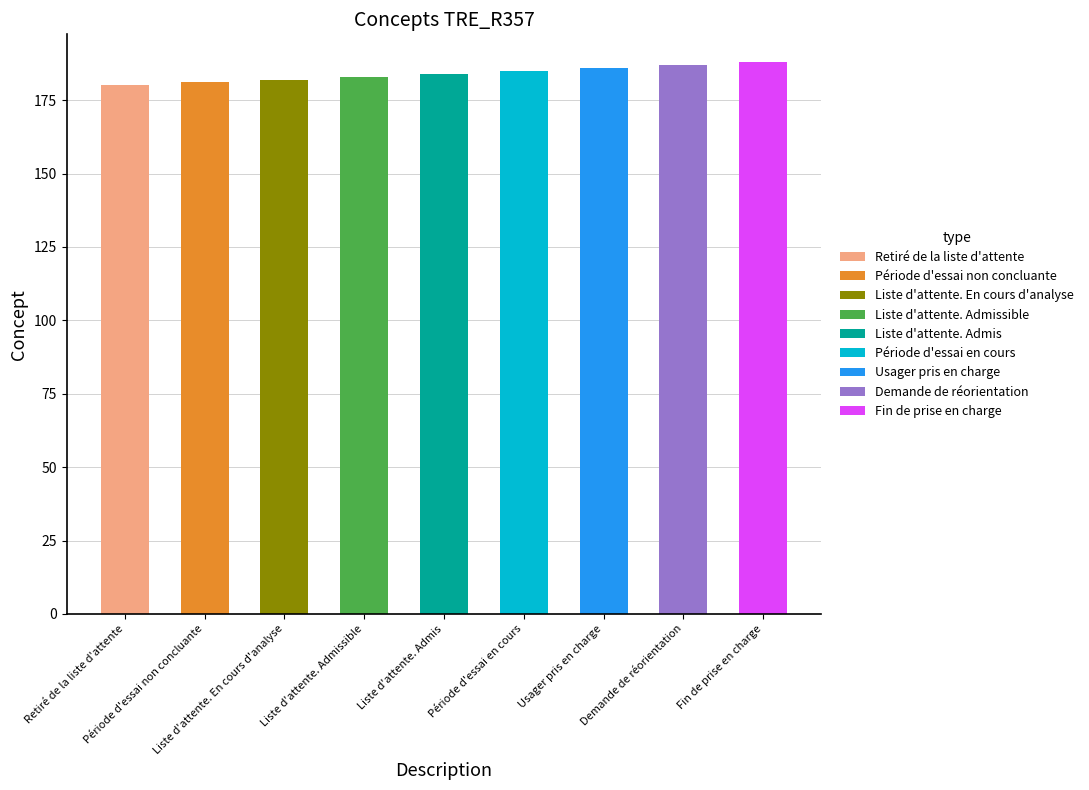

What is the difference between the maximum and minimum values?

8